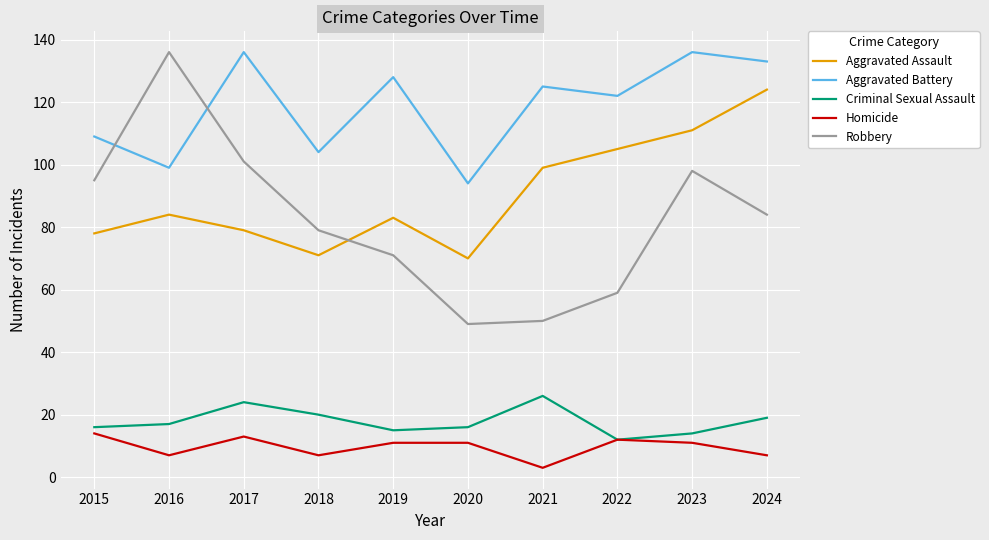

True or false: Aggravated Assault and Homicide cross at least once.

False